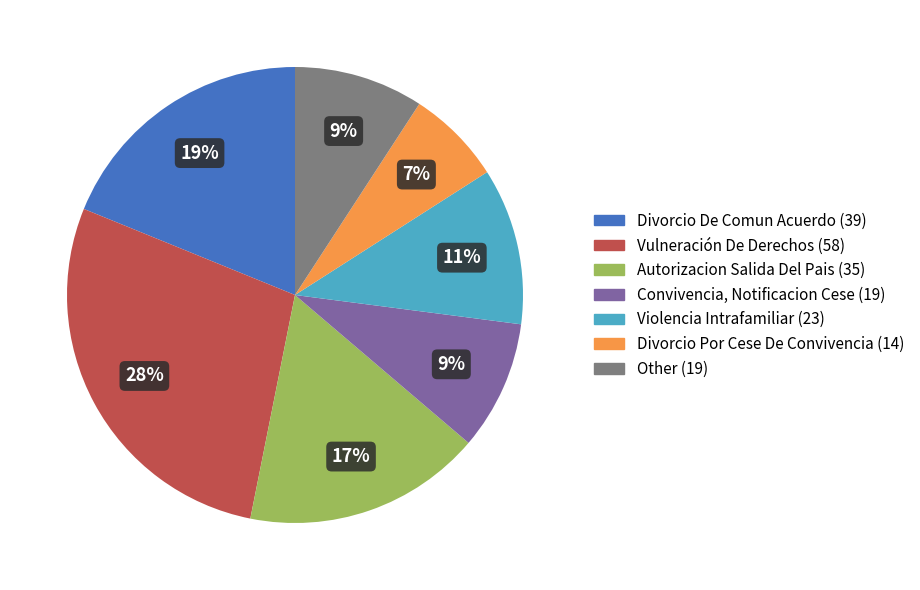

To the nearest percent, what is the average slice percentage?

14%